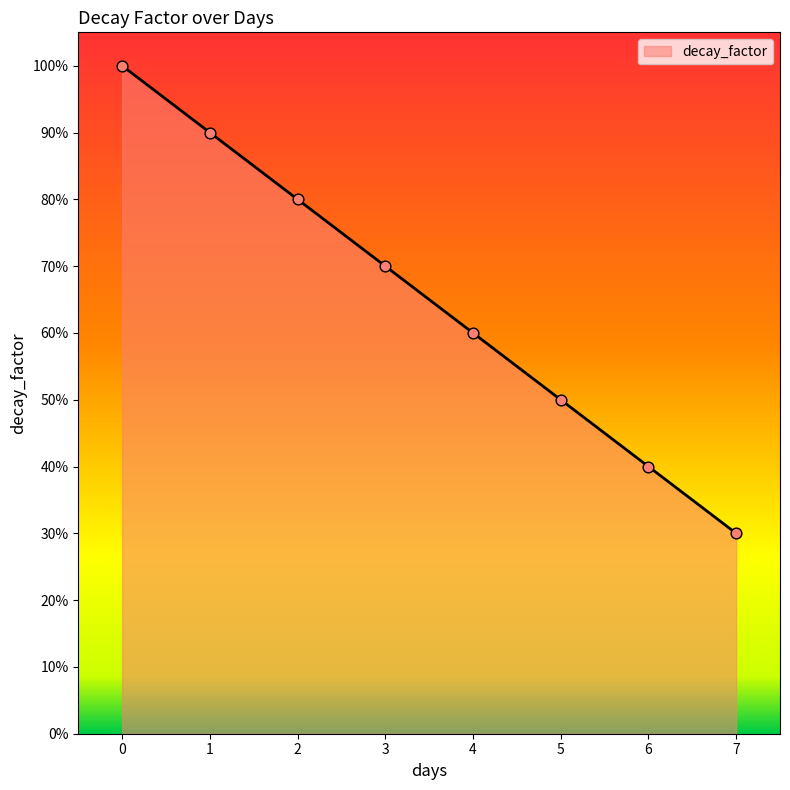

Which has a higher value, 1 or 5?

1